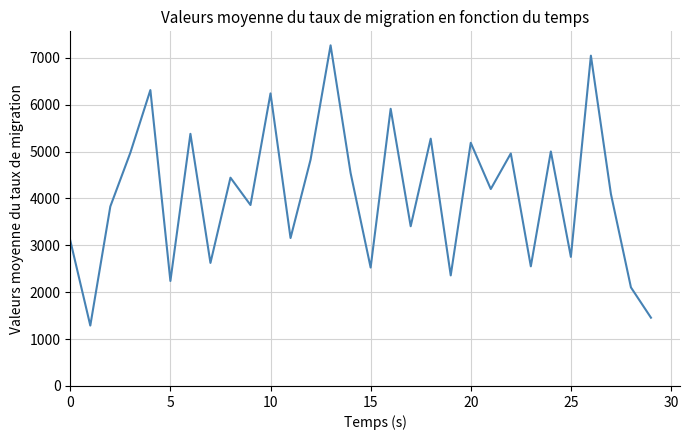

What is the smallest value displayed?

1288